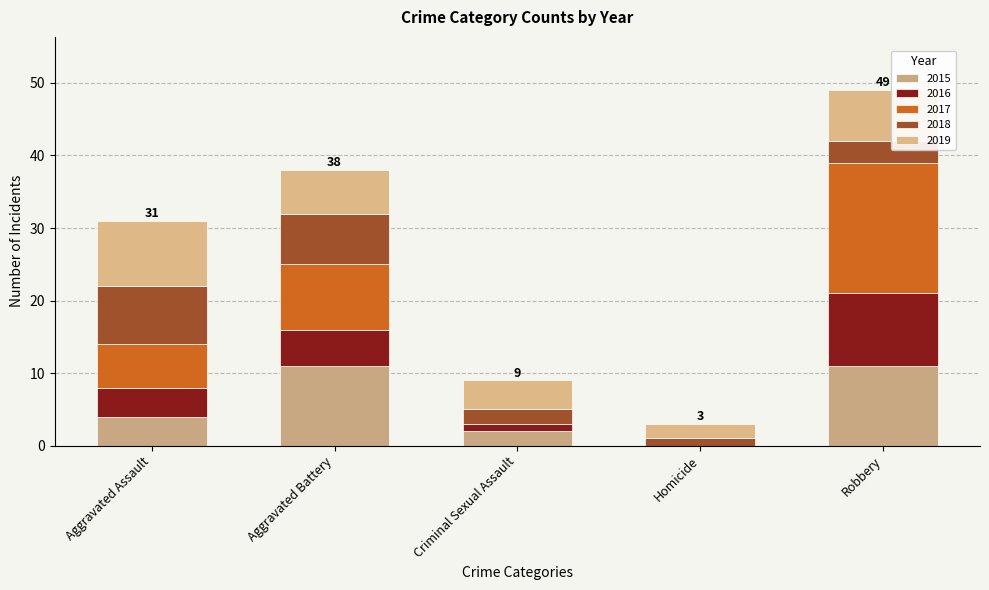

The 2015 series shows 2 at Aggravated Assault. True or false?

False